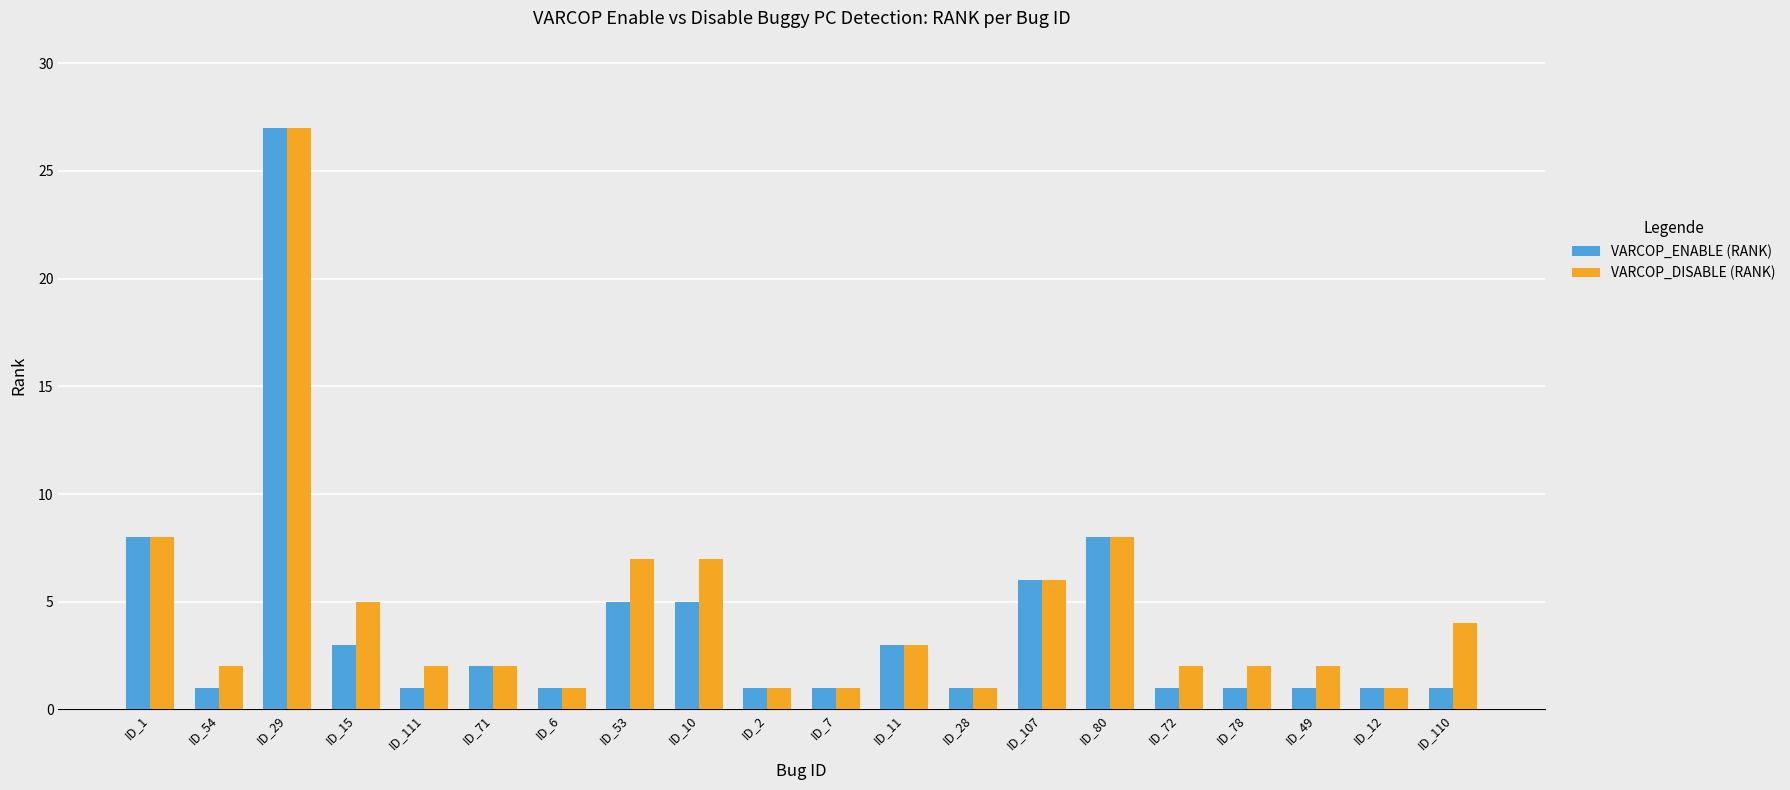

What is the sum of all VARCOP_ENABLE (RANK) values?

78